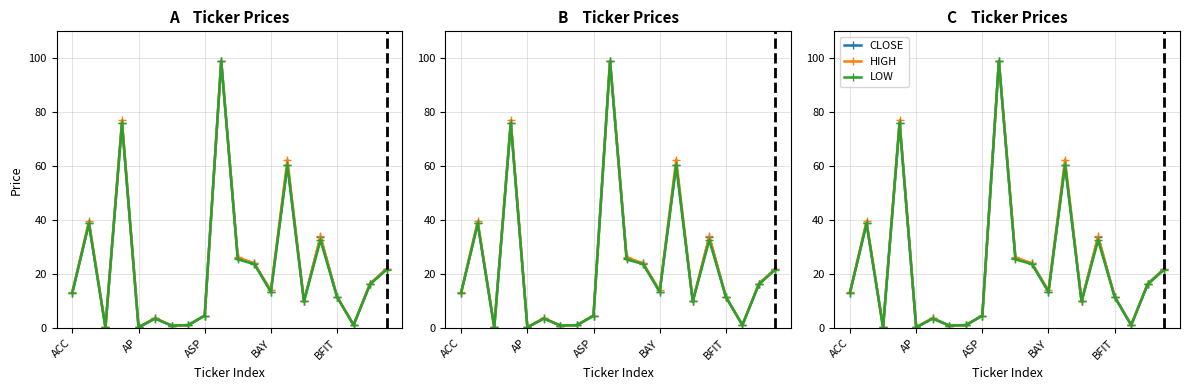

How many values in the LOW series exceed 13?

11